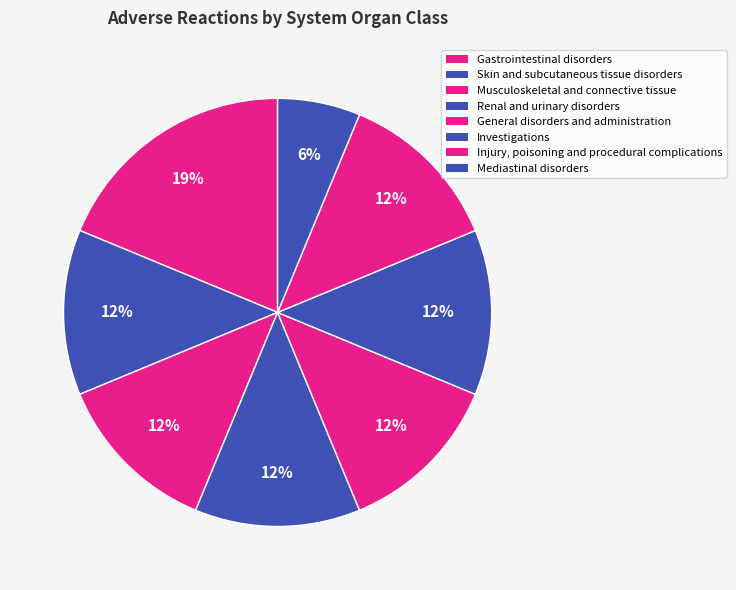

How many segments does this pie chart have?

8